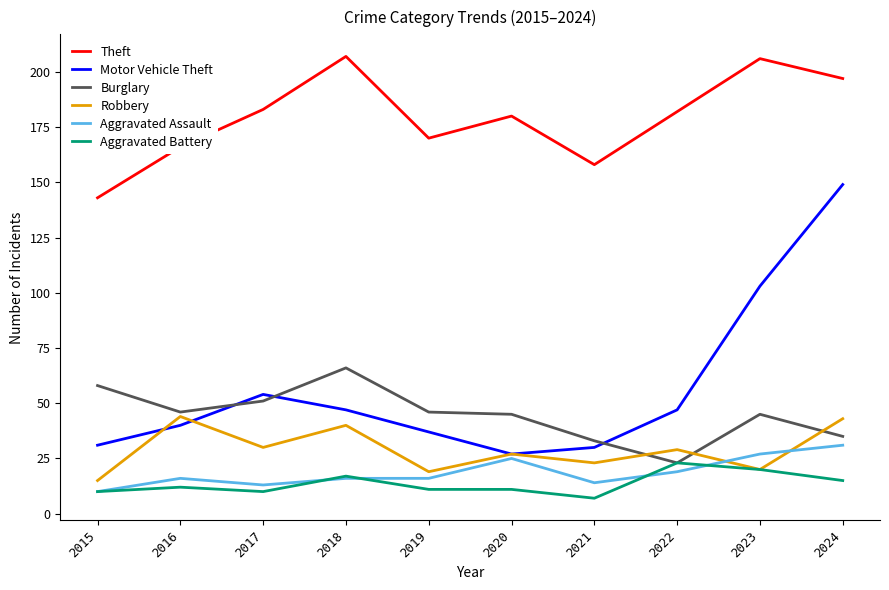

True or false: Robbery and Burglary intersect in this chart.

True